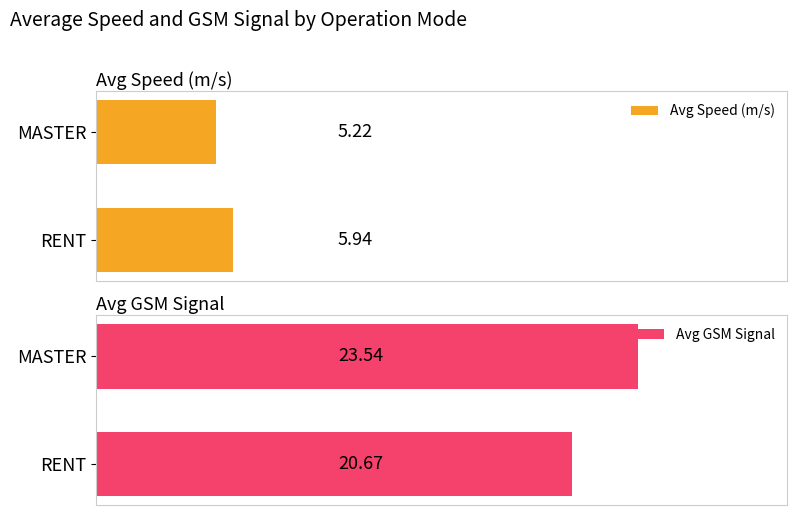

The Avg Speed (m/s) series shows 5.2 at 1. True or false?

True